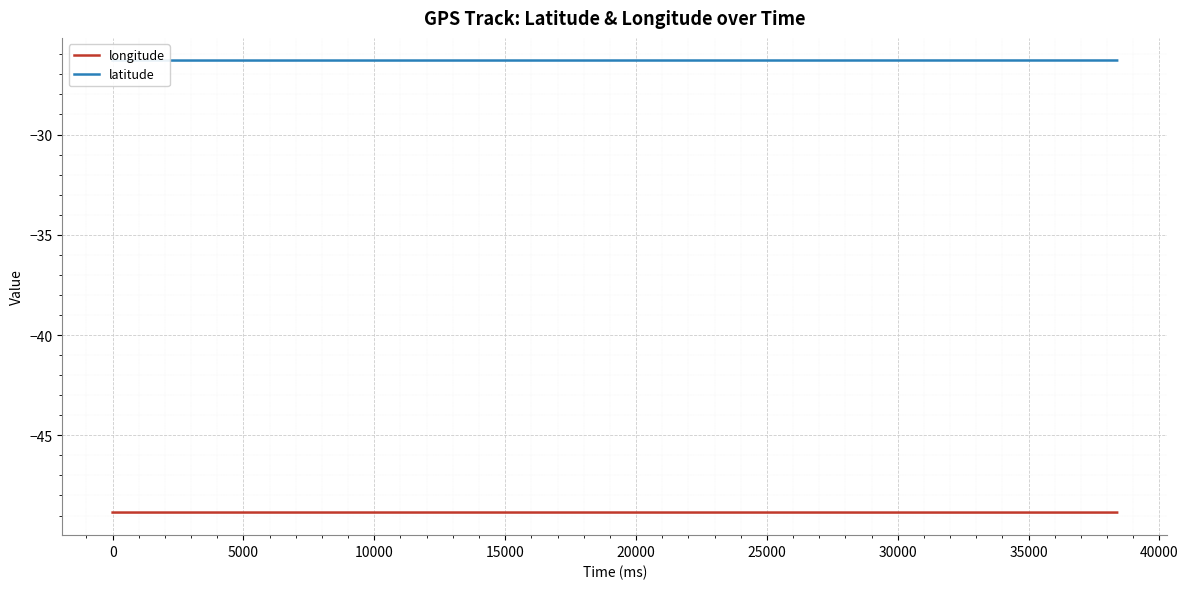

Reading left to right, what are all the values shown in this chart?

longitude: -48.9	-48.9	-48.9	-48.9	-48.9	-48.9	-48.9	-48.9	-48.9	-48.9	-48.9	-48.8	-48.8	-48.8	-48.8	-48.8	-48.8	-48.8	-48.8	-48.8	-48.9	-48.9	-48.9	-48.9	-48.9	-48.9	-48.9	-48.9	-48.9	-48.9	-48.9	-48.9	-48.9	-48.9	-48.9	-48.9	-48.9	-48.9	-48.9	-48.9
latitude: -26.3	-26.3	-26.3	-26.3	-26.3	-26.3	-26.3	-26.3	-26.3	-26.3	-26.3	-26.3	-26.3	-26.3	-26.3	-26.3	-26.3	-26.3	-26.3	-26.3	-26.3	-26.3	-26.3	-26.3	-26.3	-26.3	-26.3	-26.3	-26.3	-26.3	-26.3	-26.3	-26.3	-26.3	-26.3	-26.3	-26.3	-26.3	-26.3	-26.3